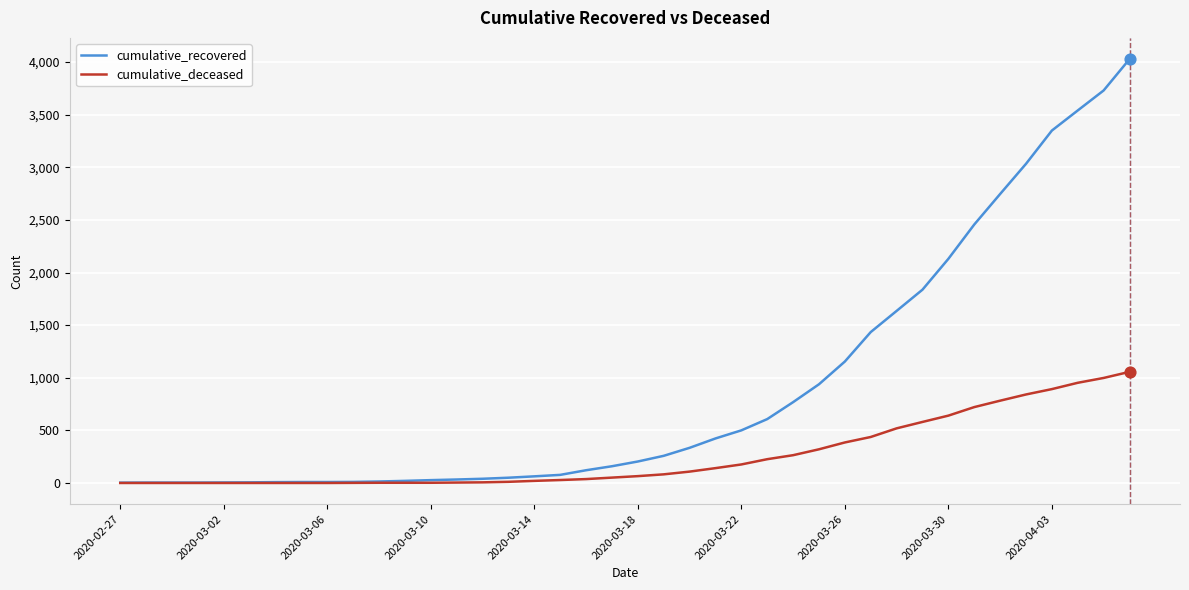

Which series has the widest spread of values?

cumulative_recovered